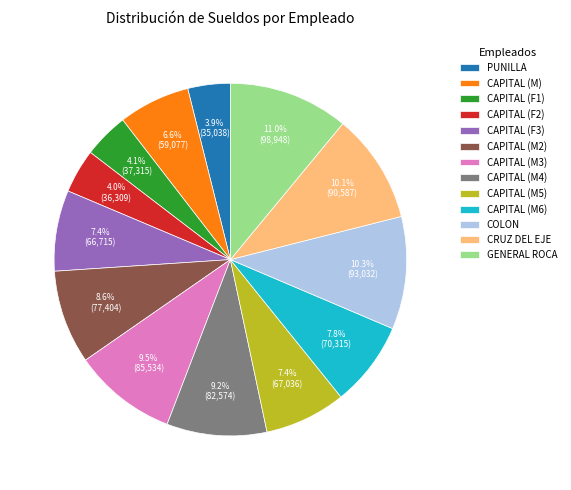

Which category has the biggest portion of the pie?

GENERAL ROCA